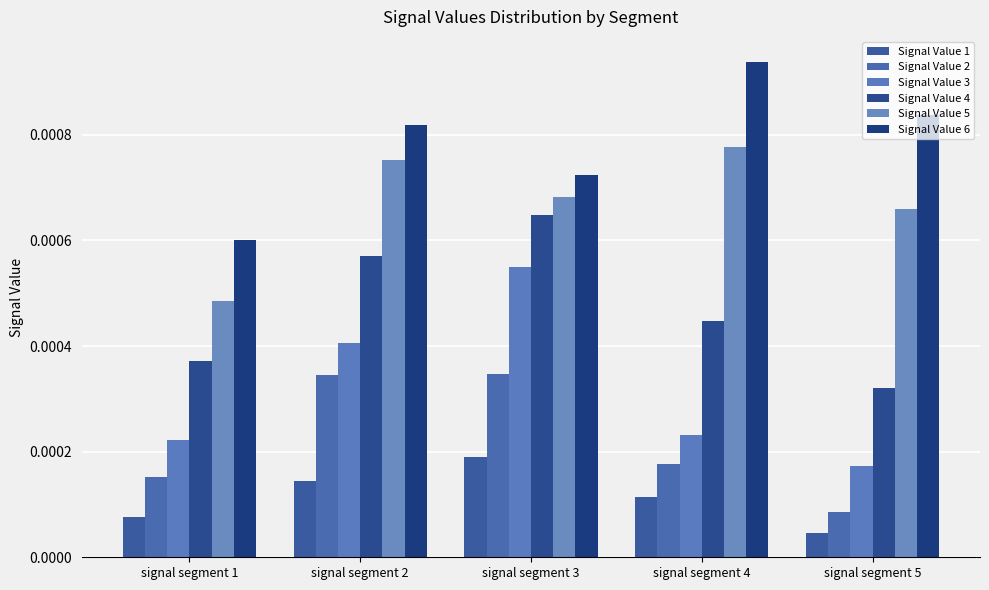

How many distinct data groups are displayed?

6